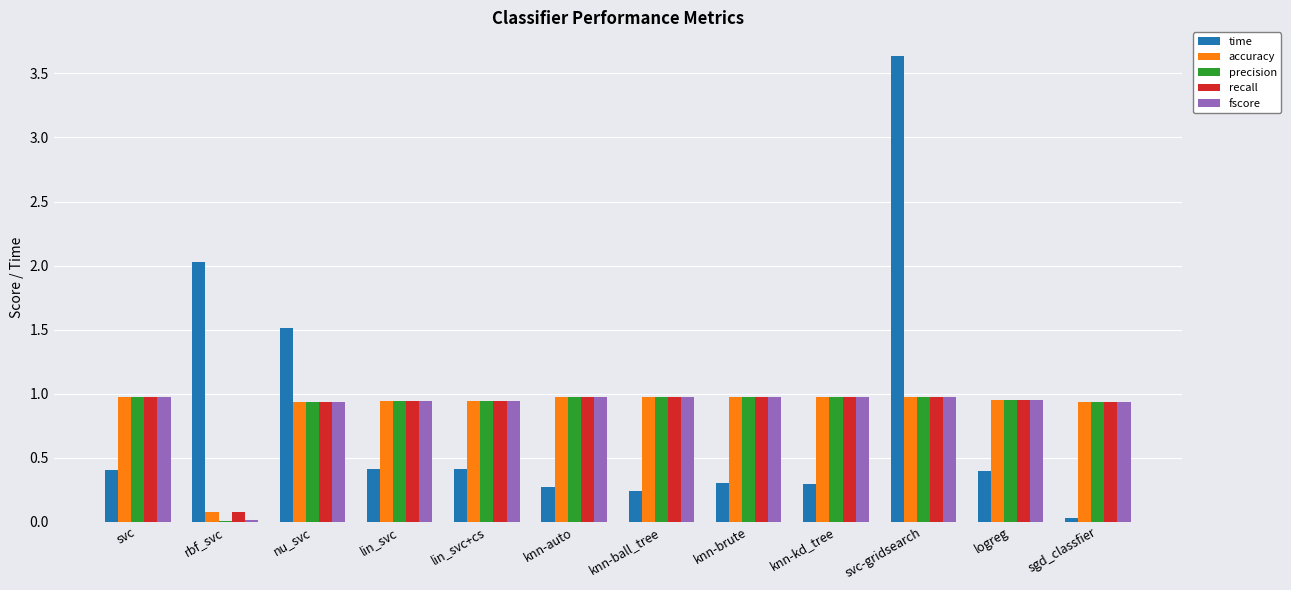

How many groups of bars are there?

12